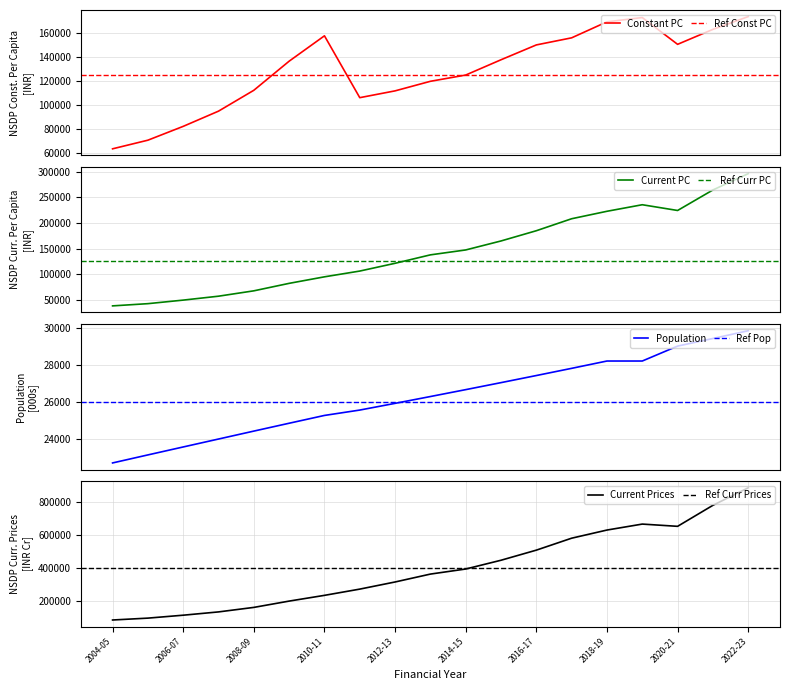

What is the value of the NSDP Current Prices (INR Crore) point at the 2nd from the left?

95357.7